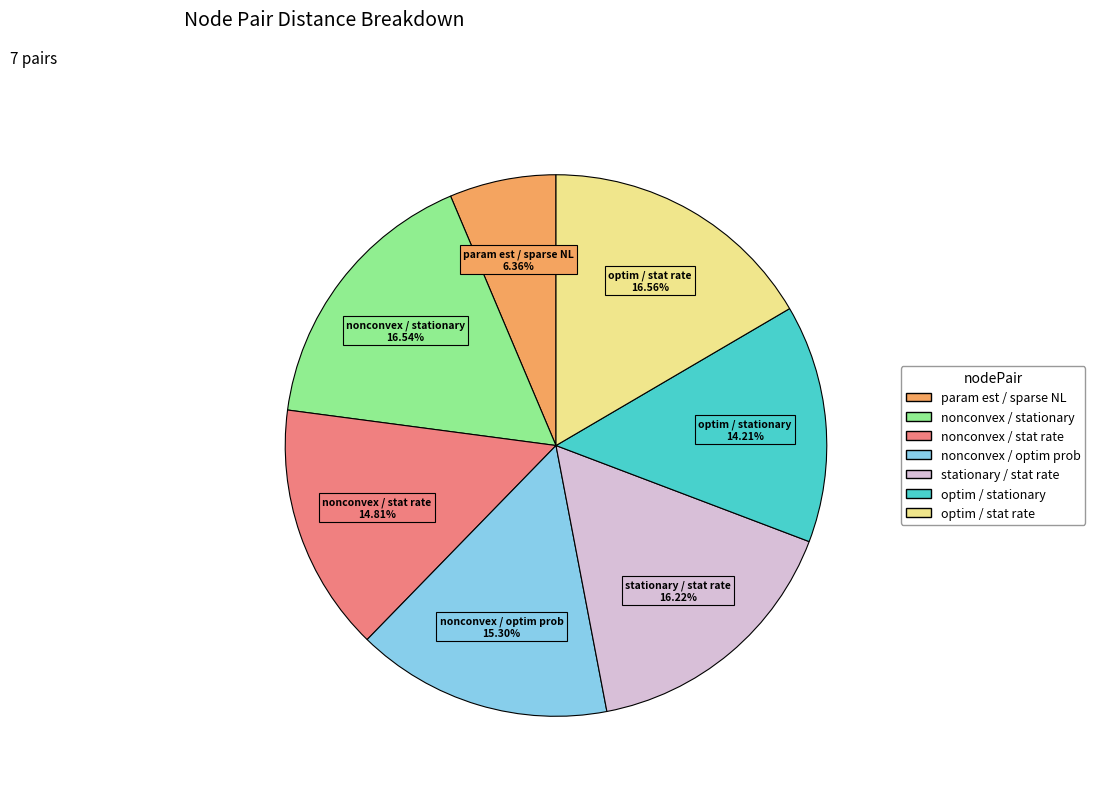

Is there a majority slice in this chart?

No